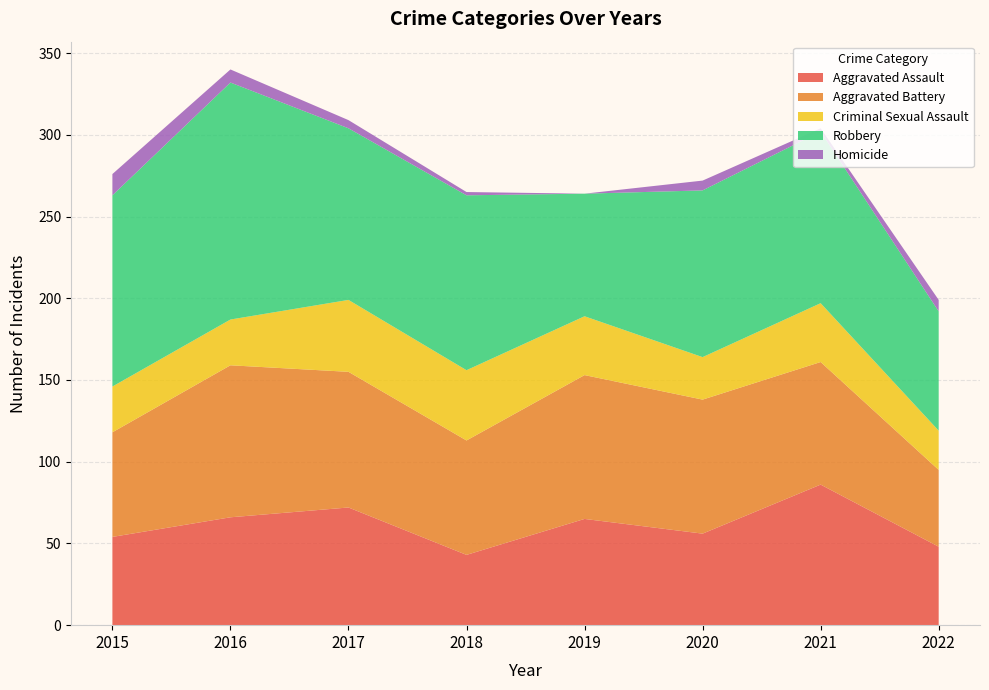

Reading right to left, what are all the values shown in this chart?

Aggravated Assault: 48	86	56	65	43	72	66	54
Aggravated Battery: 47	75	82	88	70	83	93	64
Criminal Sexual Assault: 24	36	26	36	43	44	28	28
Robbery: 73	105	102	75	107	105	145	117
Homicide: 7	2	6	0	2	5	8	13